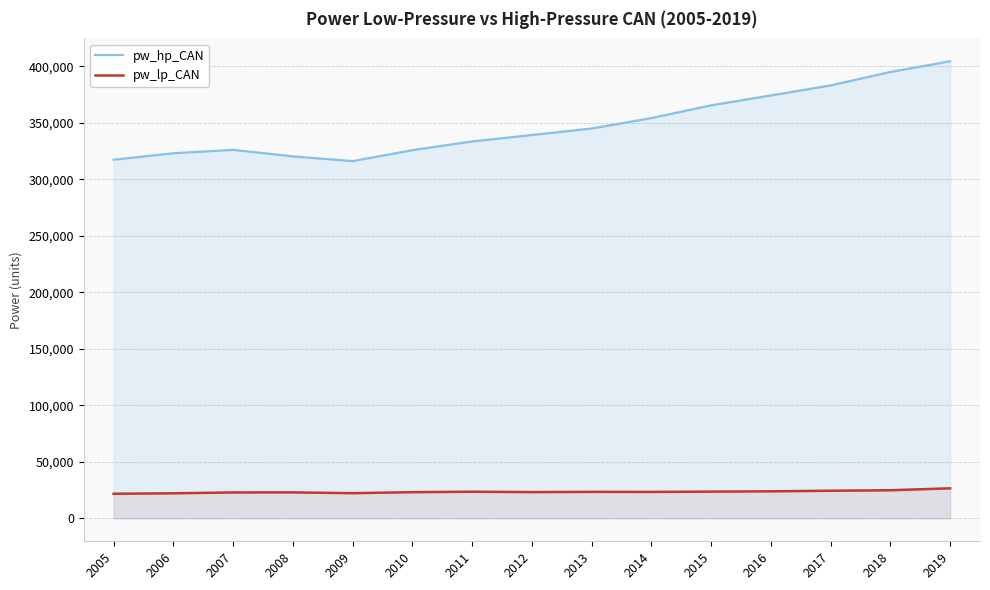

Between 2015 and 2005, which is larger?

2015